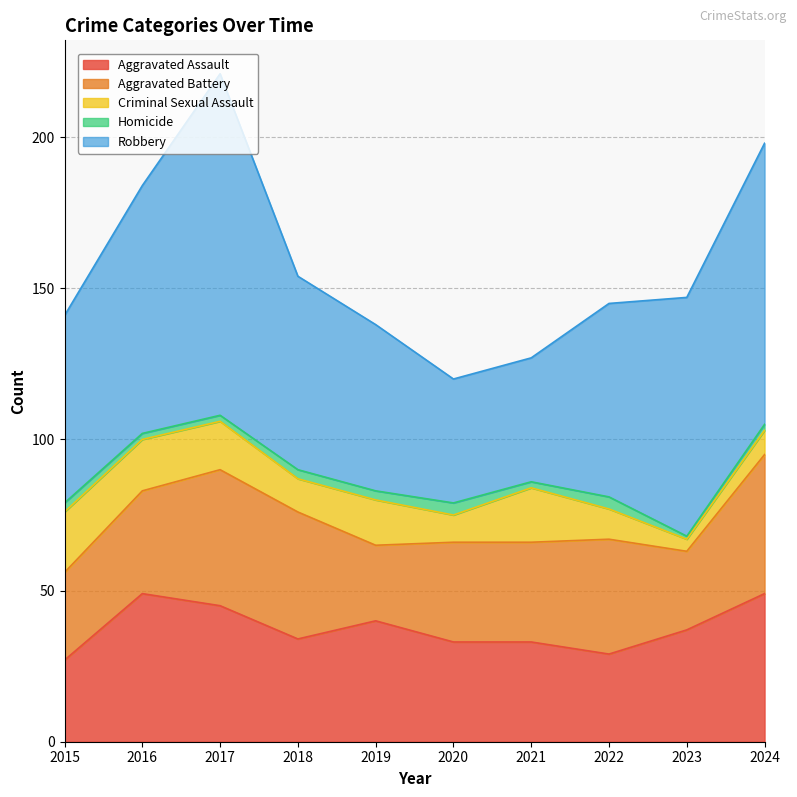

How many interior local peaks does the Robbery series have?

1